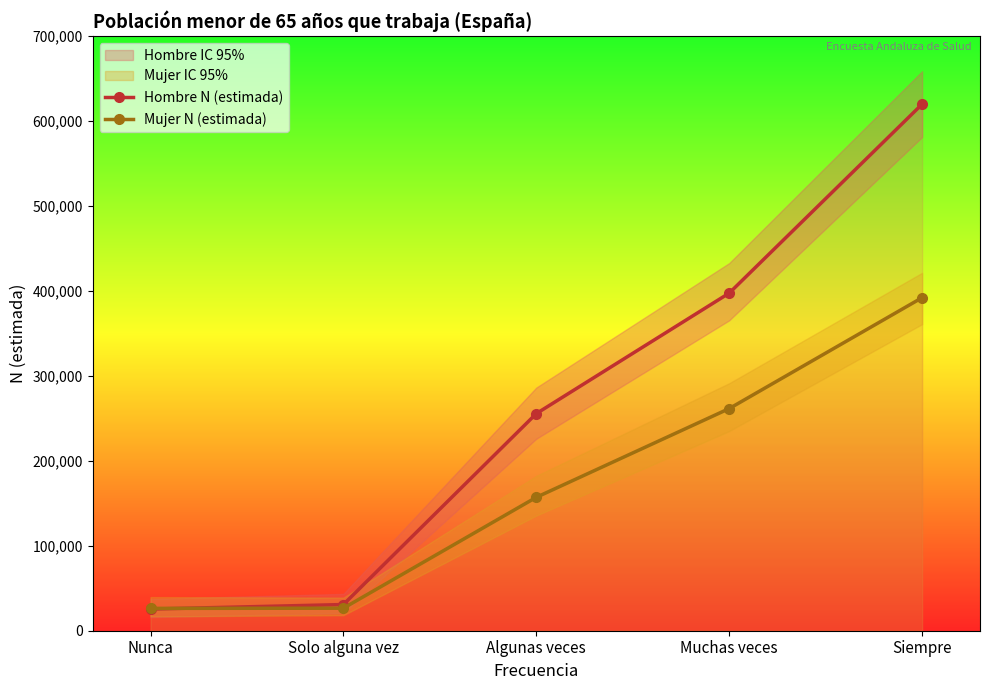

Where is Mujer N (estimada) nearest to the value 209162?

Algunas veces